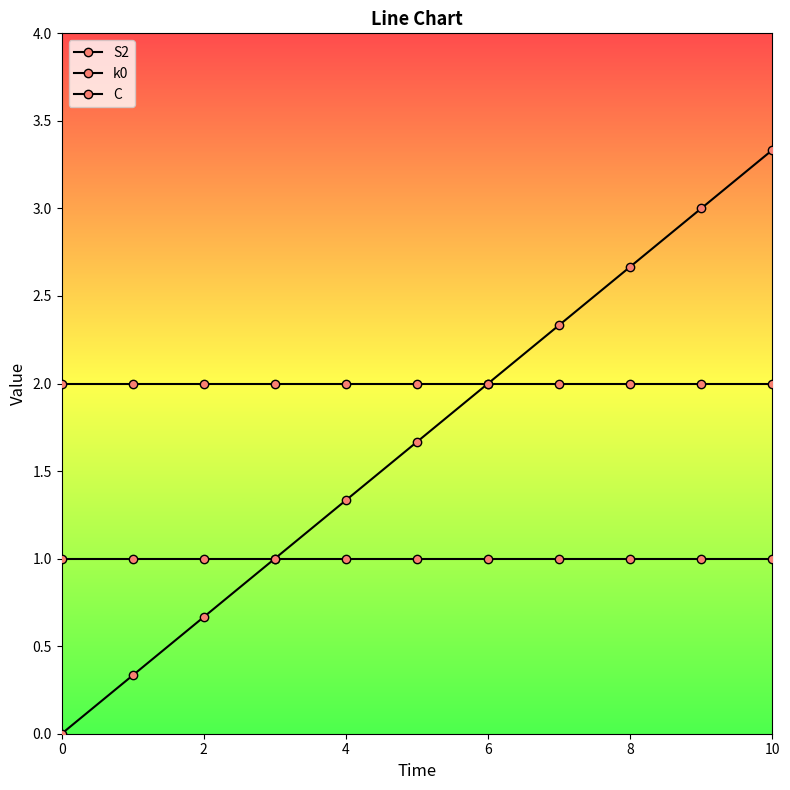

Count the number of data series in this chart.

3